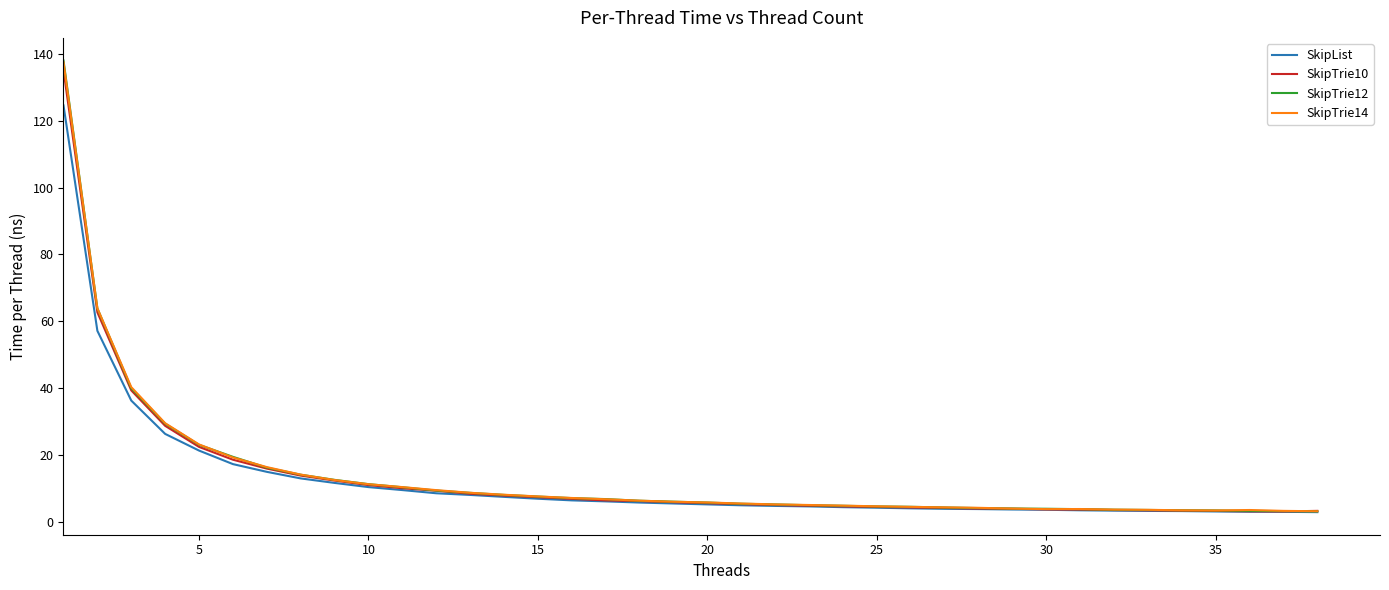

Which series has the widest spread of values?

SkipTrie12